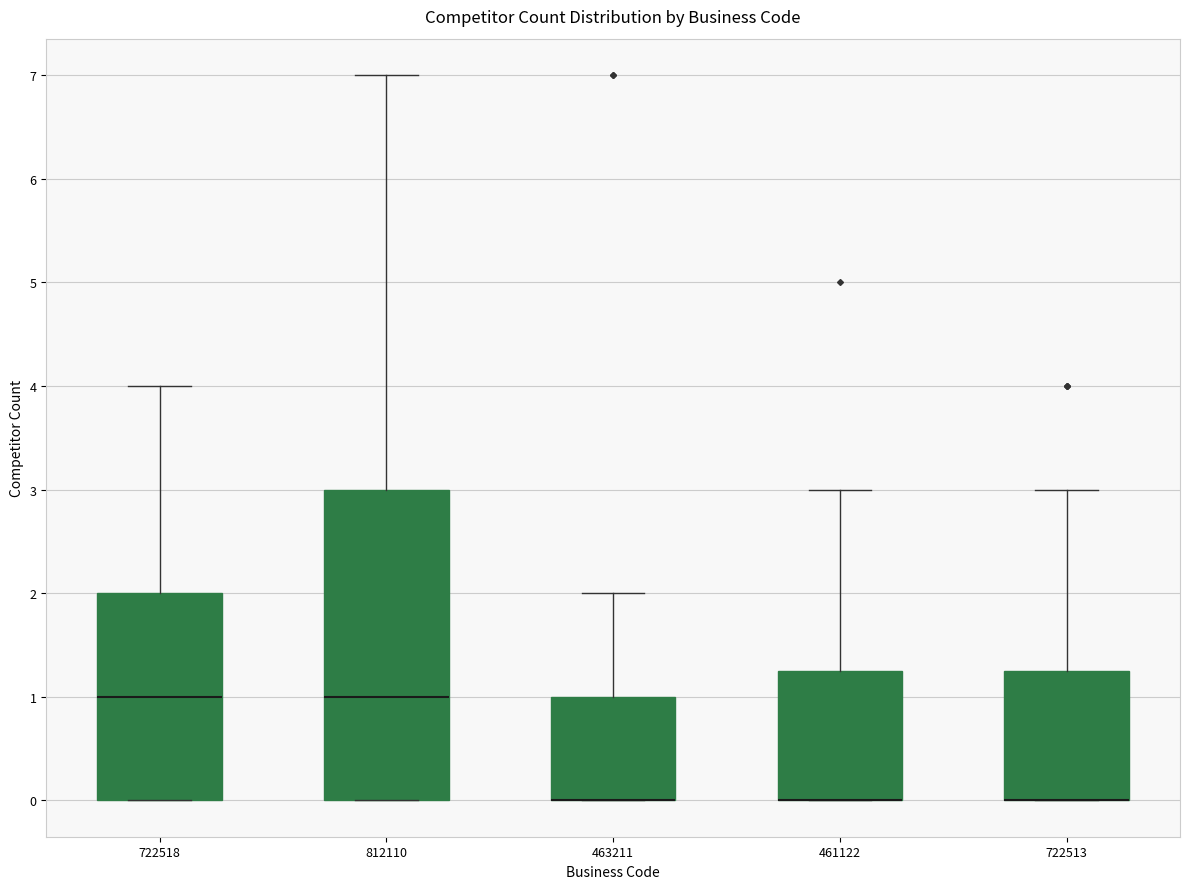

Reading left to right, transcribe this box plot: for each box, give where its median line is, the range the box spans, and where its two whiskers end, as read against the y-axis. The values are not printed on the chart, so give them approximately, as read against the axis.

722518: median 1.0, box 0.0 to 2.0, whiskers 0.0 to 4.0
812110: median 1.0, box 0.0 to 3.0, whiskers 0.0 to 7.0
463211: median 0.0 (drawn on the box's lower edge), box 0.0 to 1.0, whiskers 0.0 to 2.0
461122: median 0.0 (drawn on the box's lower edge), box 0.0 to 1.3, whiskers 0.0 to 3.0
722513: median 0.0 (drawn on the box's lower edge), box 0.0 to 1.3, whiskers 0.0 to 3.0